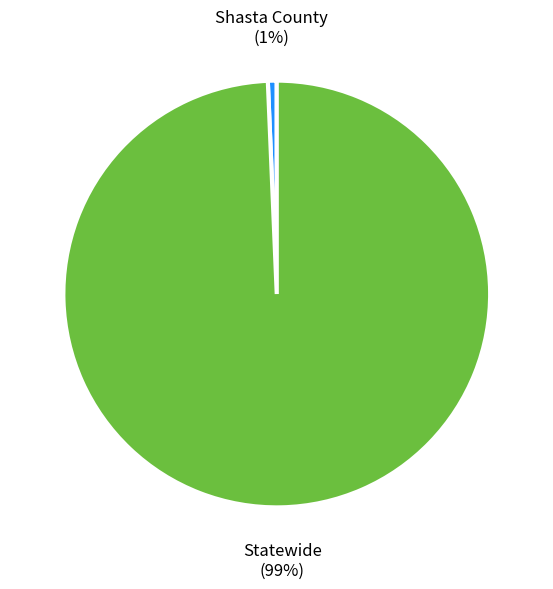

To the nearest percent, what is the average slice percentage?

50%